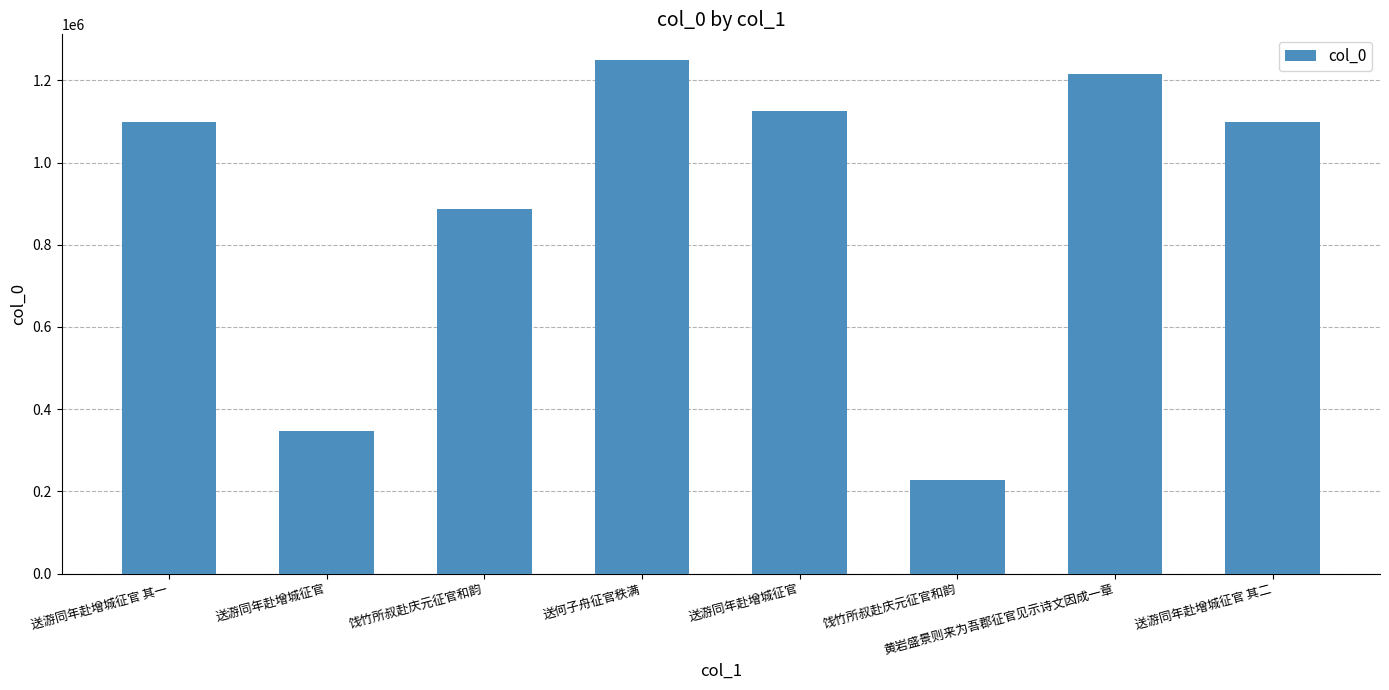

How many bars are there in total?

8